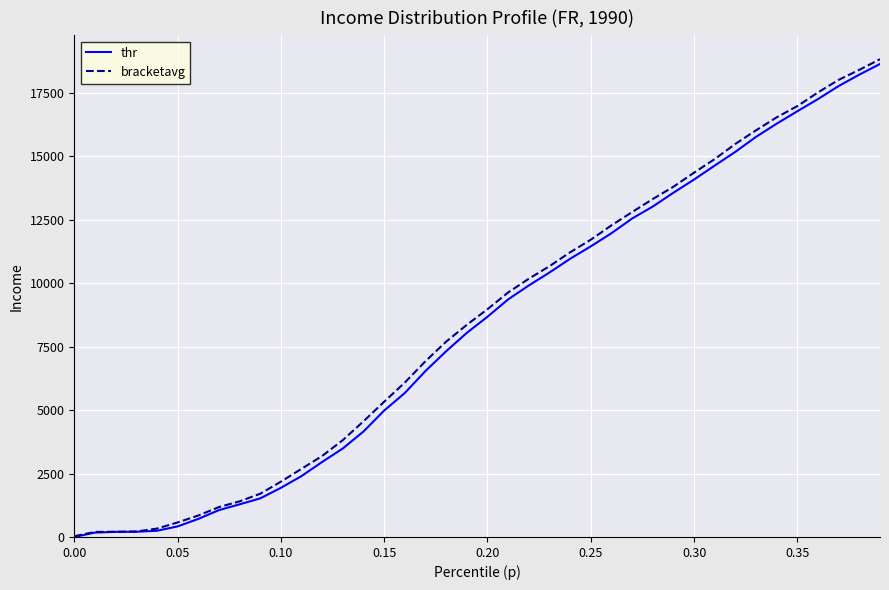

Which series has the largest range (max minus min)?

bracketavg